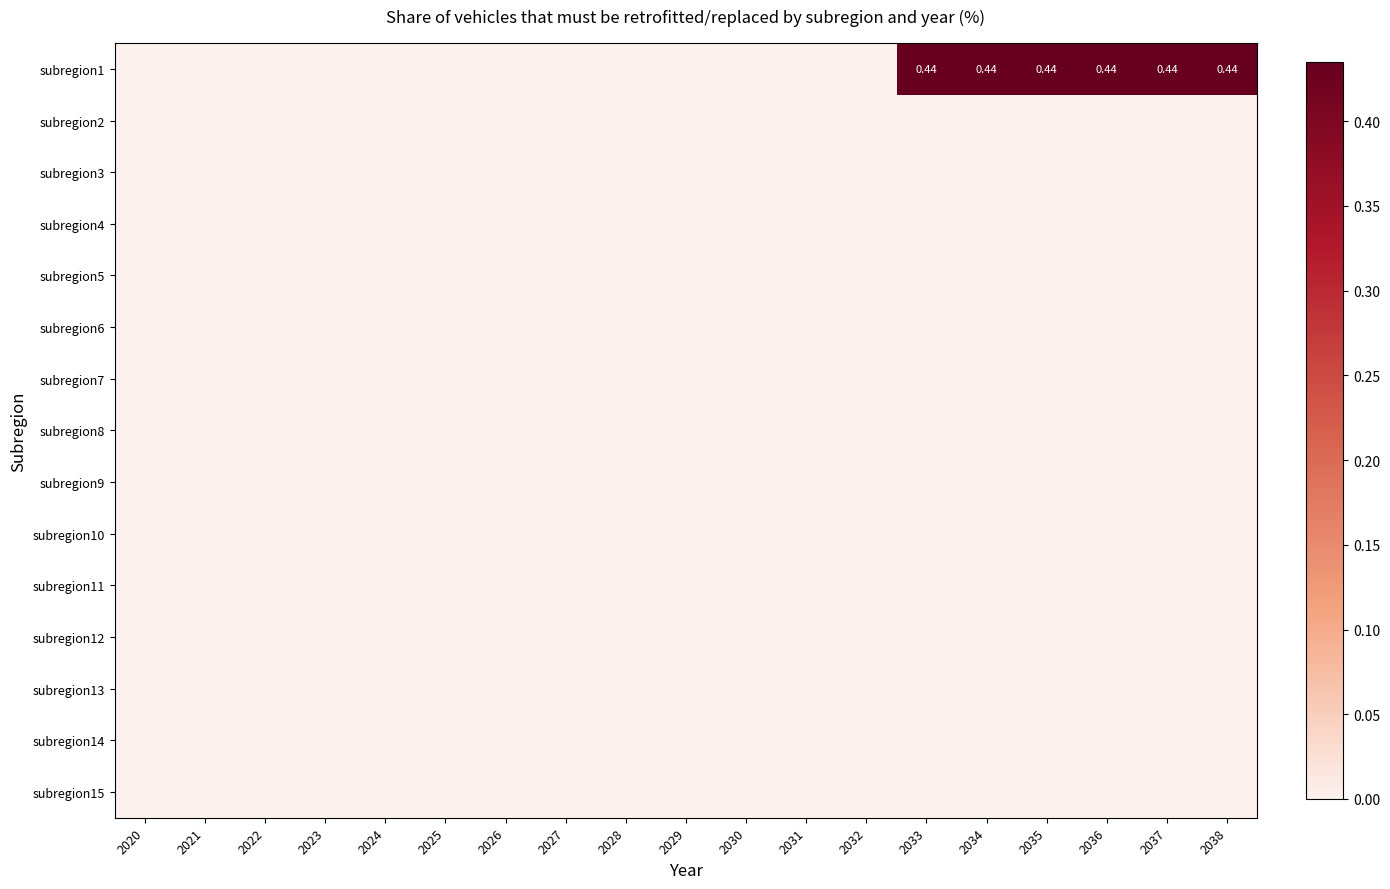

Between 2027 and 2034, which series saw the biggest shift?

subregion1